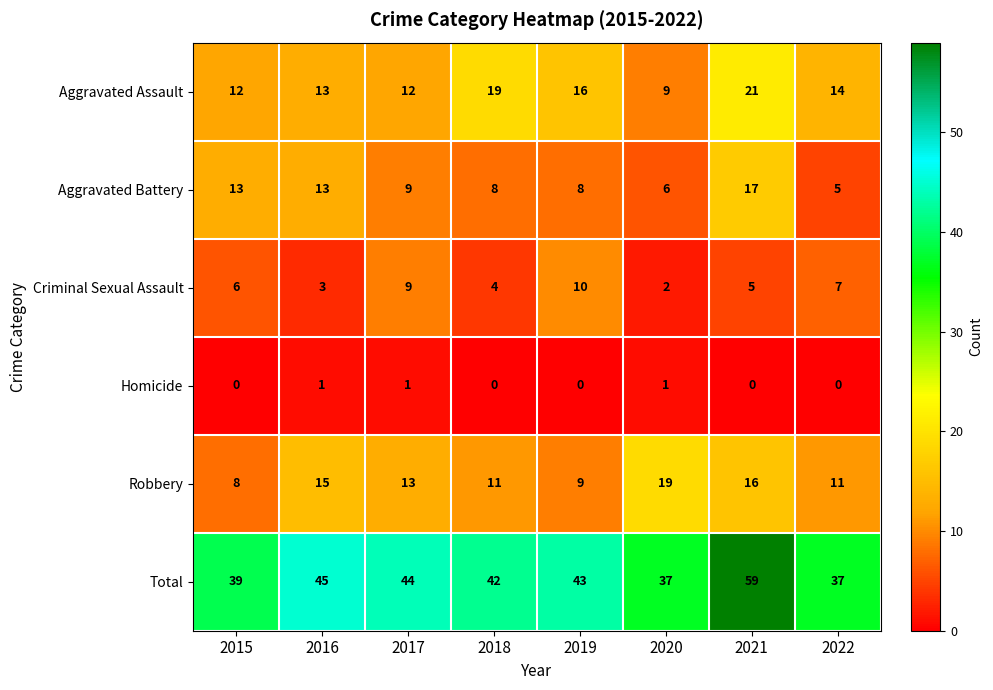

What is the difference between the maximum and minimum values in the Criminal Sexual Assault series?

8